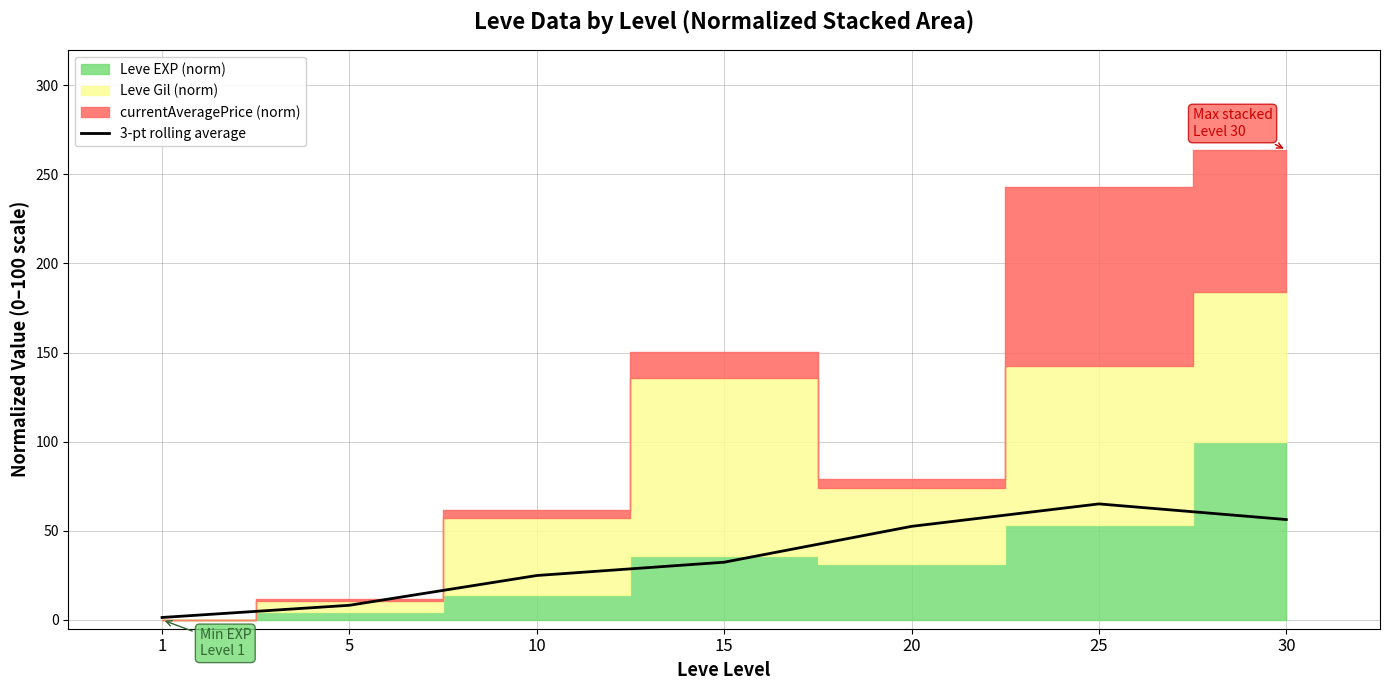

True or false: 3-pt rolling average has a value of 32.3 at 15.

True